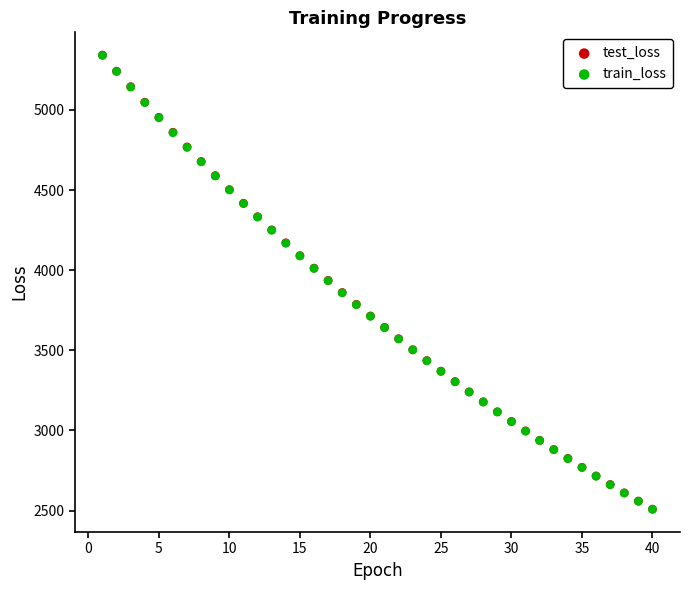

What are all the series names shown in the legend?

test_loss, train_loss